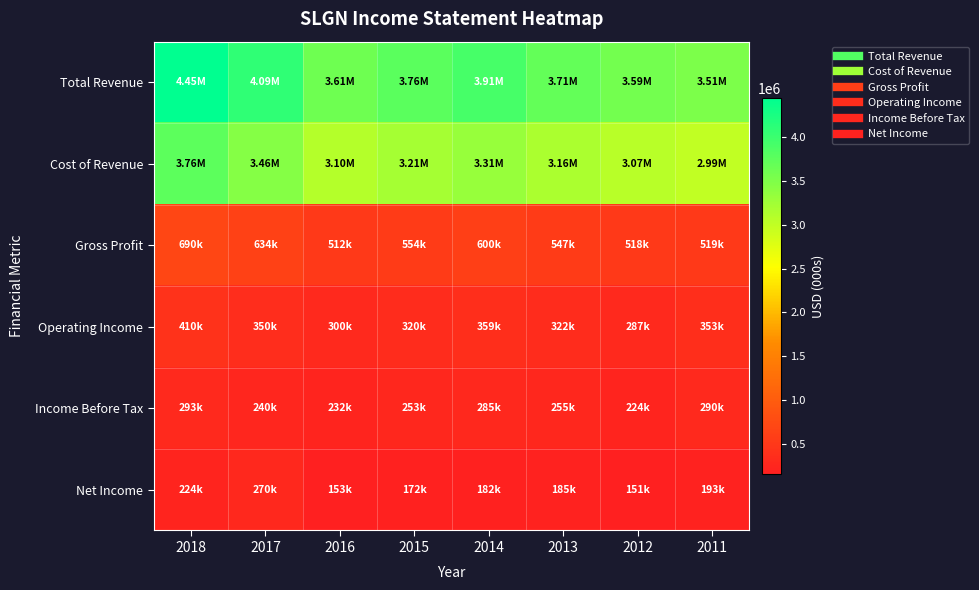

Reading left to right, list all the values displayed in this chart.

Total Revenue: 2018=4448900	2017=4089900	2016=3612900	2015=3764000	2014=3911800	2013=3708500	2012=3588300	2011=3509200
Cost of Revenue: 2018=3759100	2017=3455300	2016=3101100	2015=3209800	2014=3312000	2013=3161300	2012=3070800	2011=2990600
Gross Profit: 2018=689800	2017=634500	2016=511800	2015=554100	2014=599800	2013=547200	2012=517600	2011=518600
Operating Income: 2018=409600	2017=349900	2016=299700	2015=319800	2014=359400	2013=322100	2012=286800	2011=353100
Income Before Tax: 2018=293300	2017=239700	2016=231900	2015=252900	2014=284600	2013=254700	2012=223800	2011=290200
Net Income: 2018=224000	2017=269700	2016=153400	2015=172400	2014=182400	2013=185400	2012=151300	2011=193200